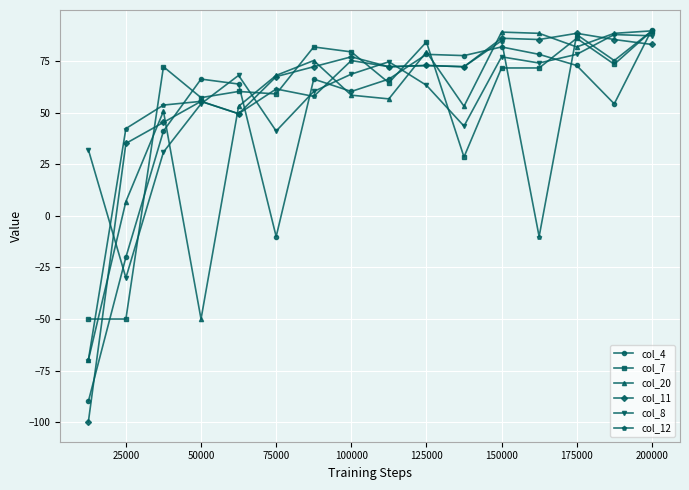

What is the highest value of the col_20 series?

89.8